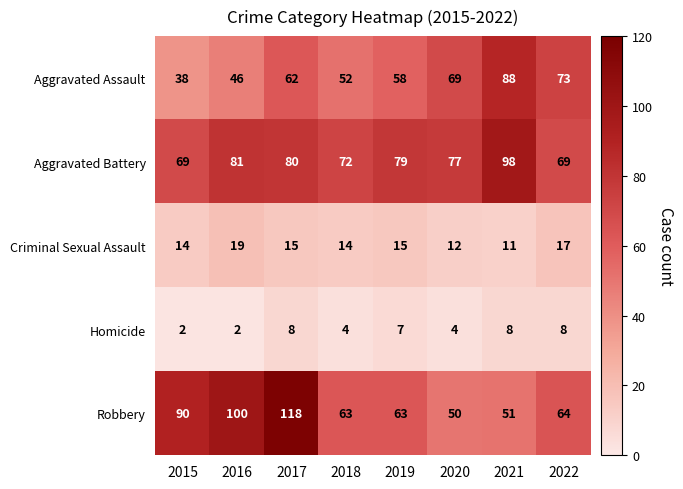

How many distinct data groups are displayed?

5